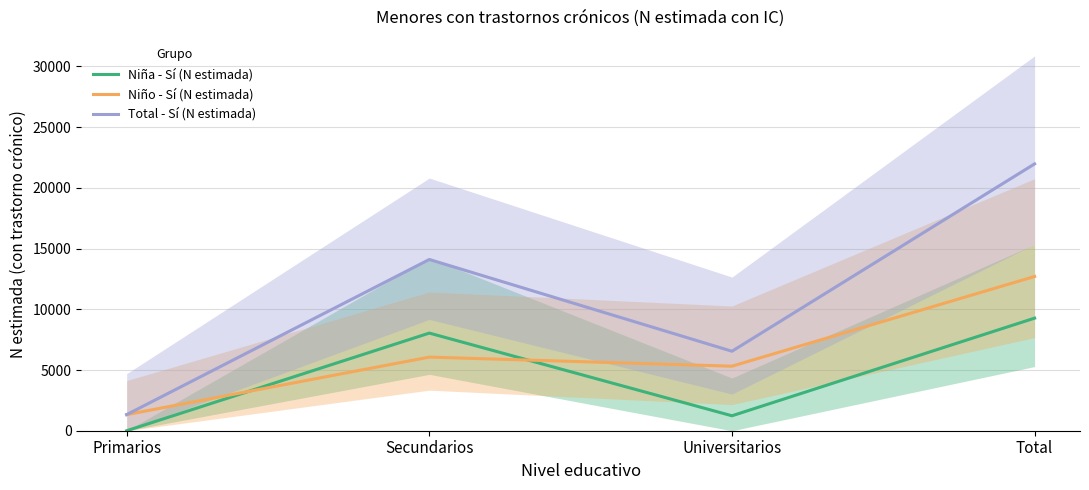

Is it true that Niña - Sí (N estimada) equals 1231 at Universitarios?

True